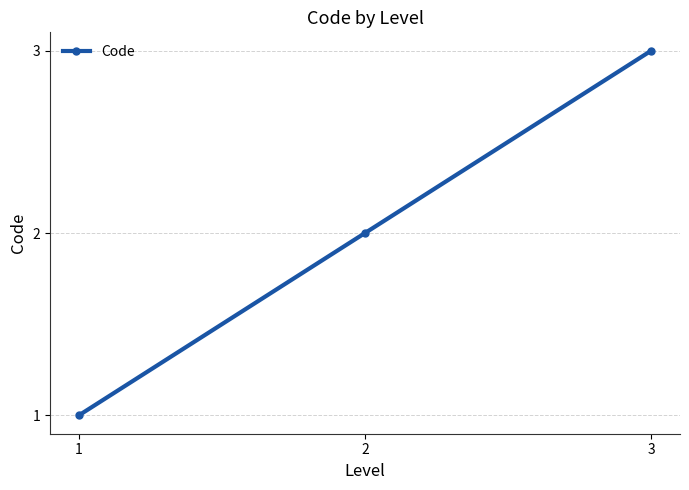

What is the sum of the values at 3 and 1?

4